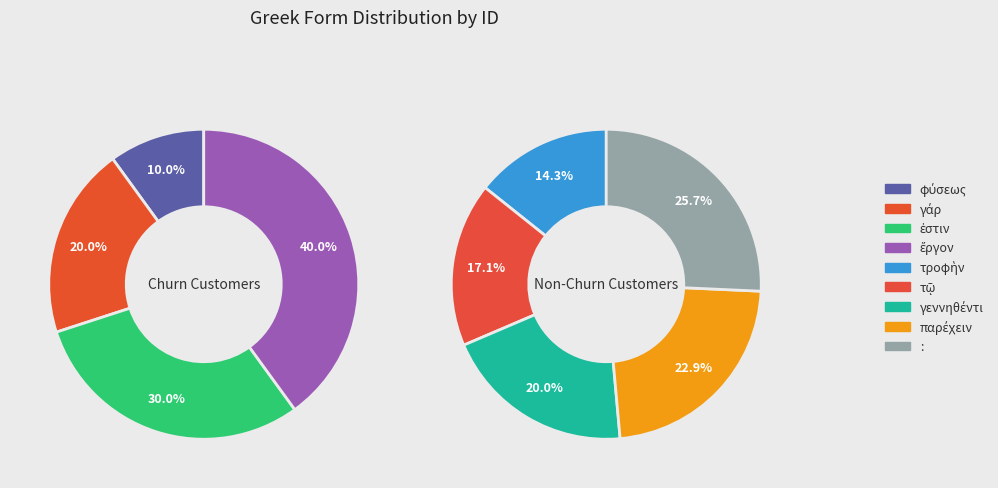

Count the number of slices in the pie.

9